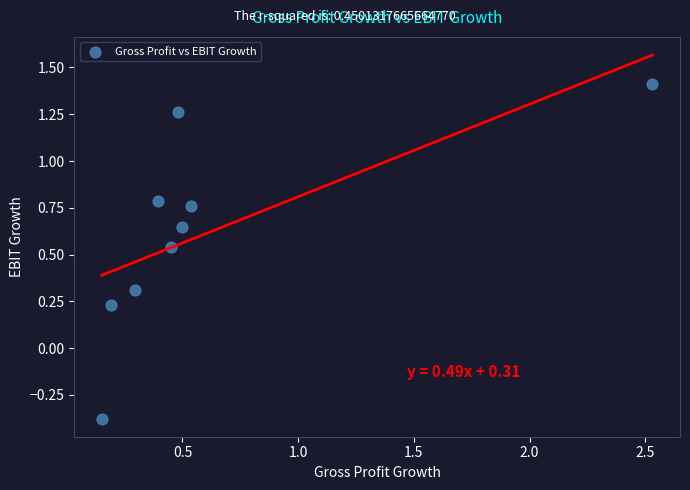

What is the range of Y values (max minus min)?

1.8